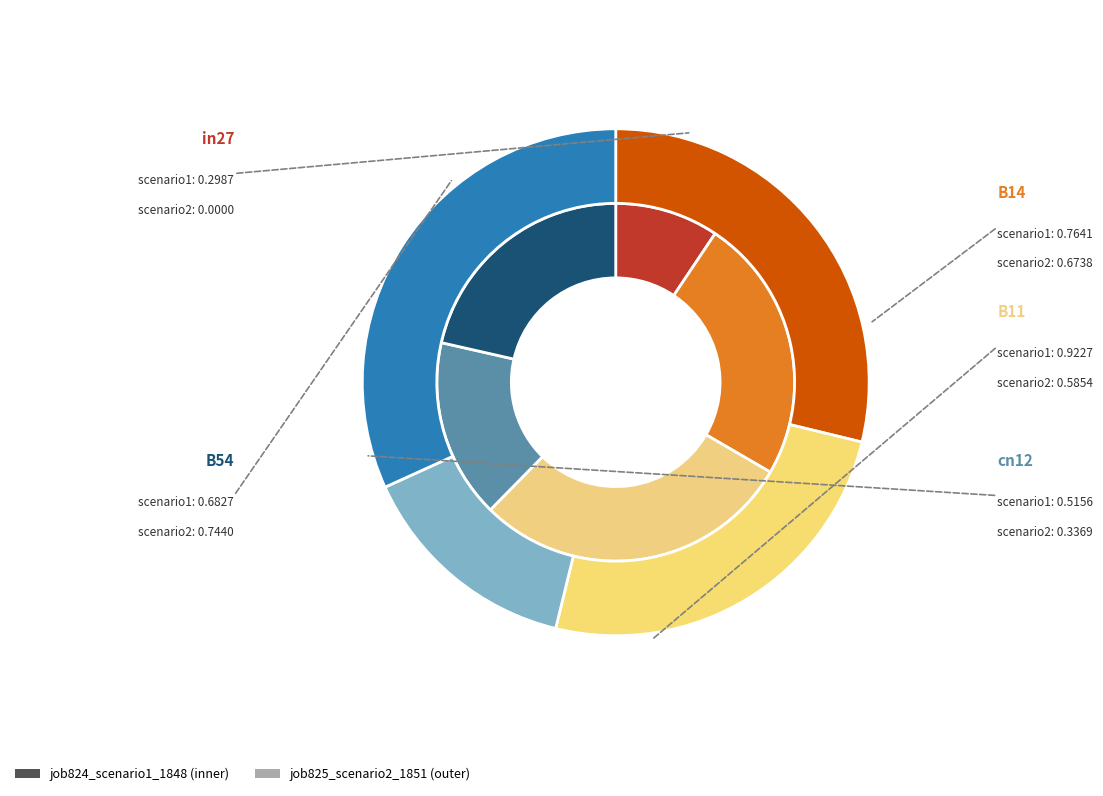

Does cn12 represent more than half of the total?

No